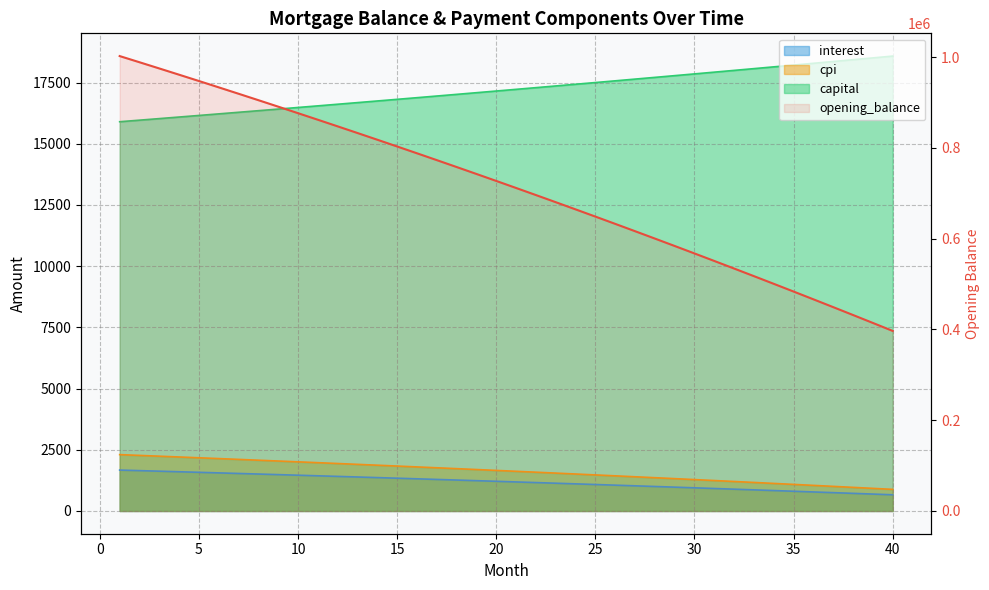

Does the chart display data point markers on the line(s)?

No